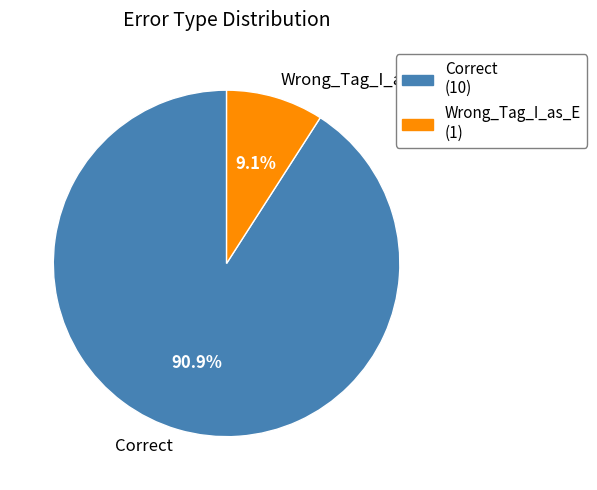

Which slice represents more than half of the pie?

Correct